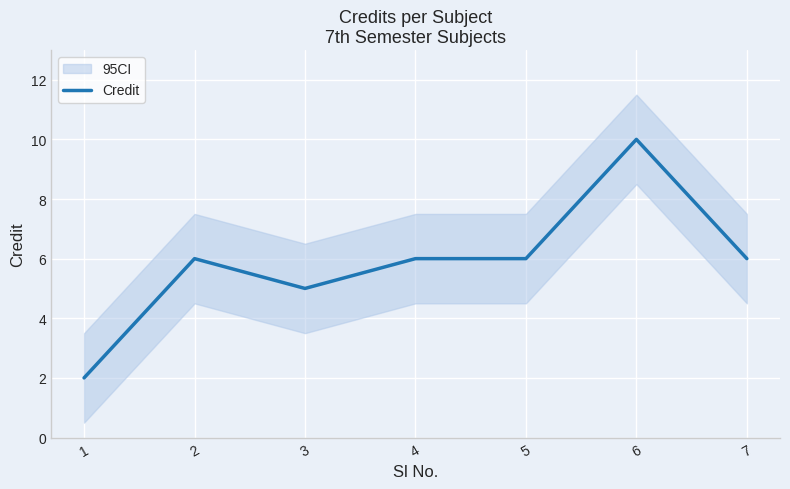

True or false: the data shows 6 at 5.

True